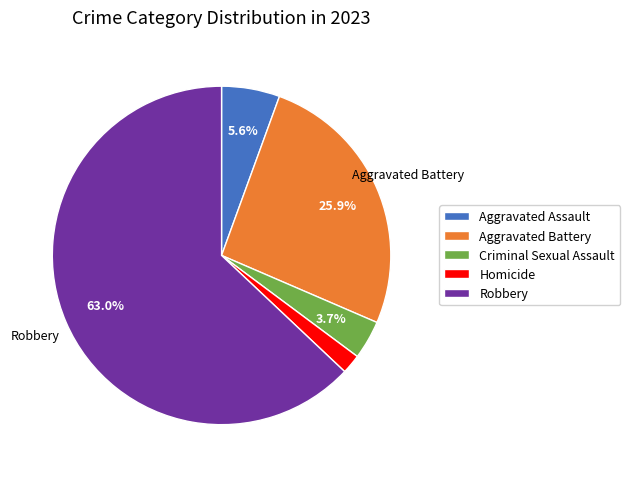

Rank the categories by value from lowest to highest.

Homicide, Criminal Sexual Assault, Aggravated Assault, Aggravated Battery, Robbery